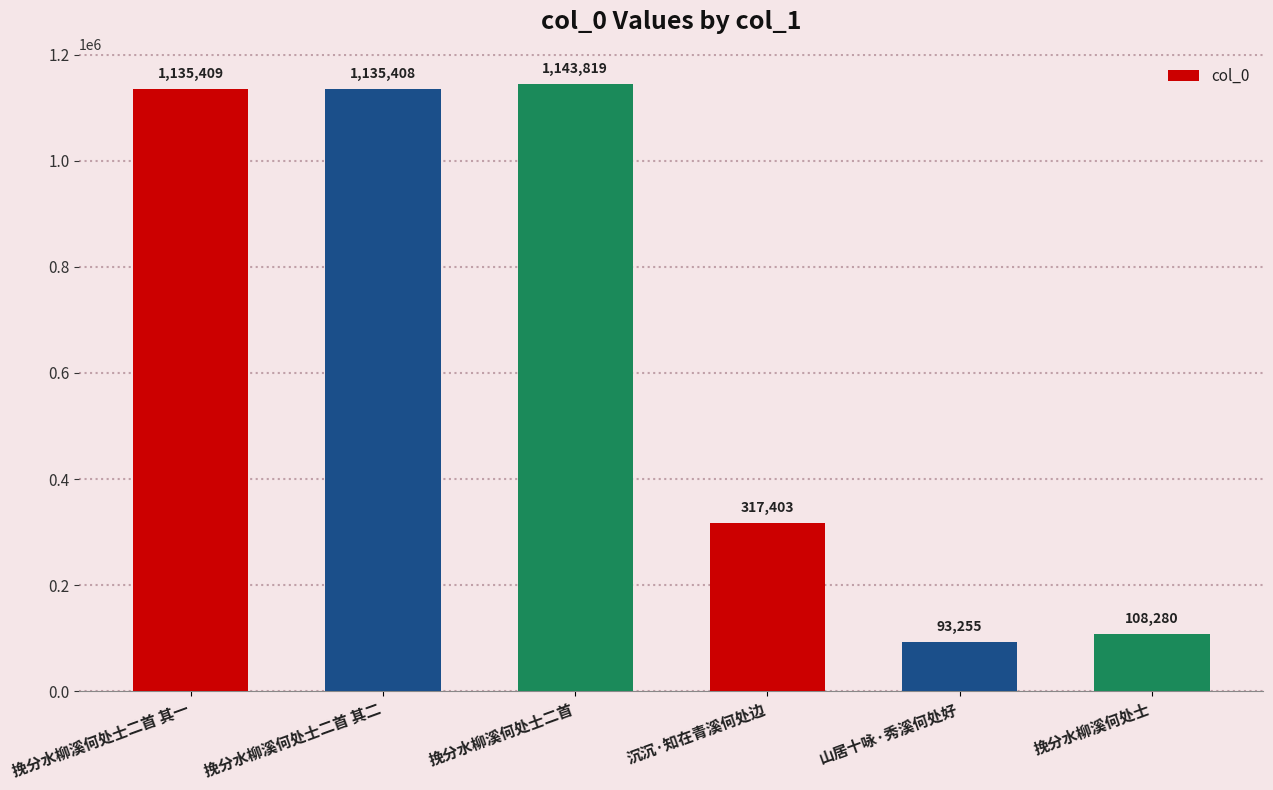

What position from the right is 挽分水柳溪何处士二首?

4